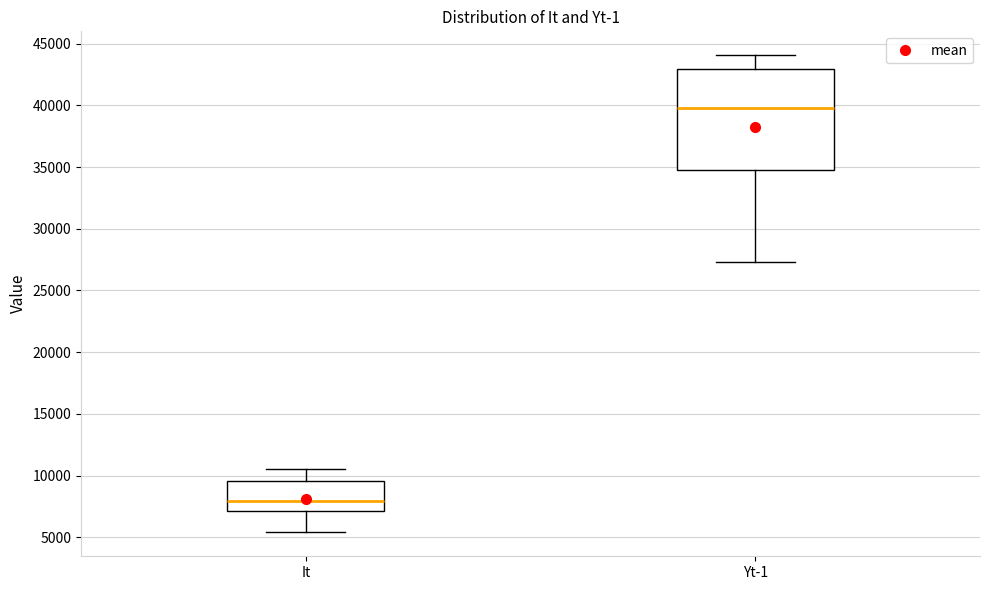

Which box's median line is the lowest?

It